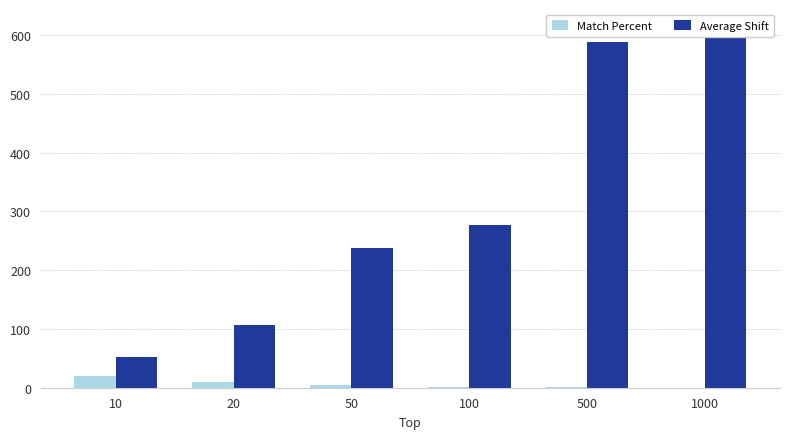

How many bars are there in each group?

2